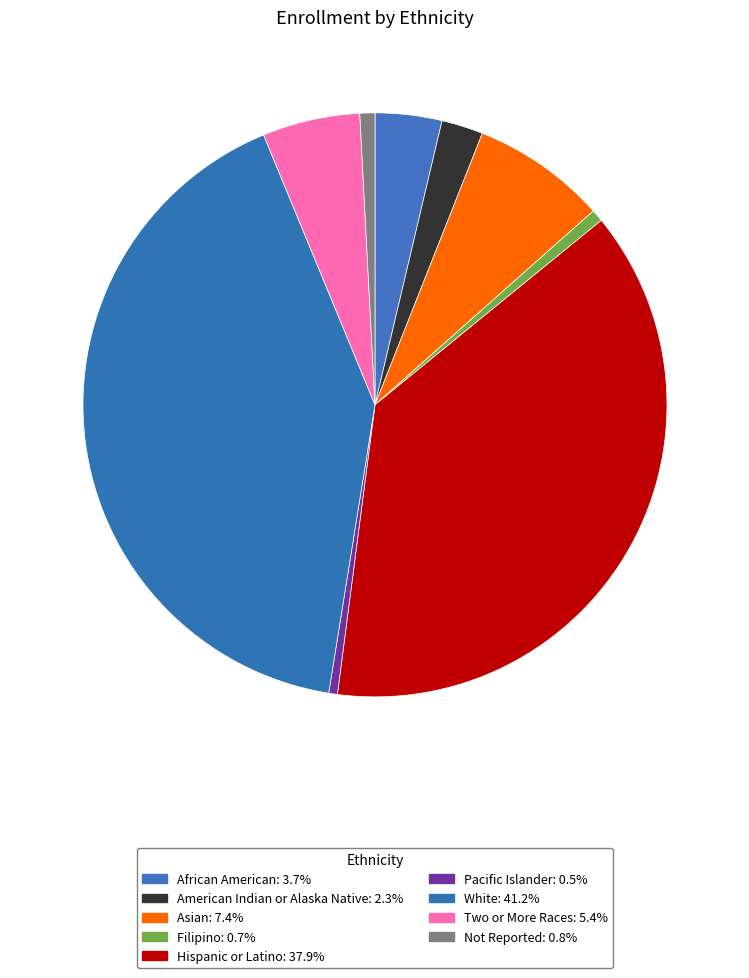

How much of the chart is everything except American Indian or Alaska Native?

97.7%